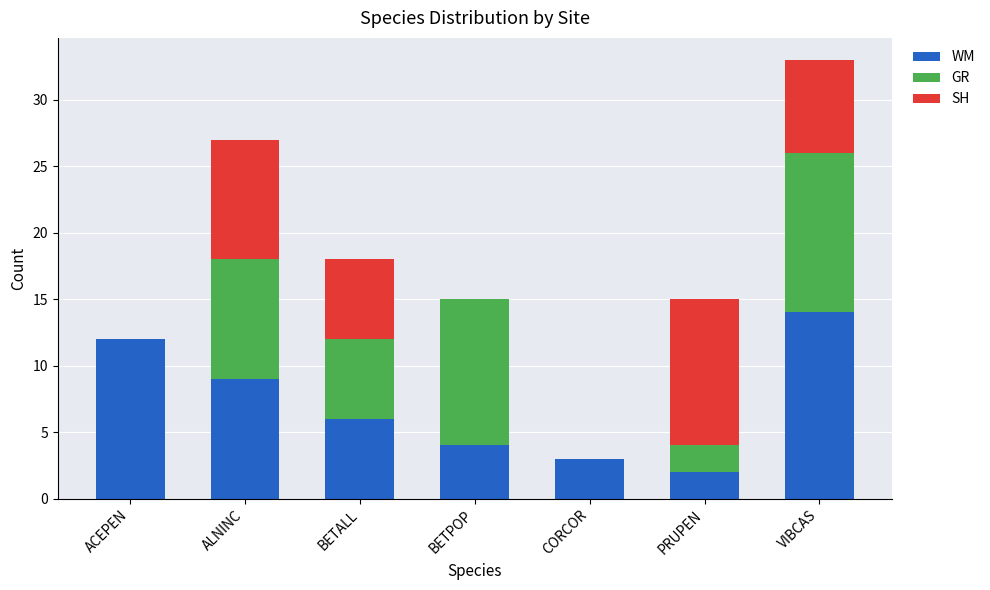

At which category is the sum across all series the highest?

VIBCAS